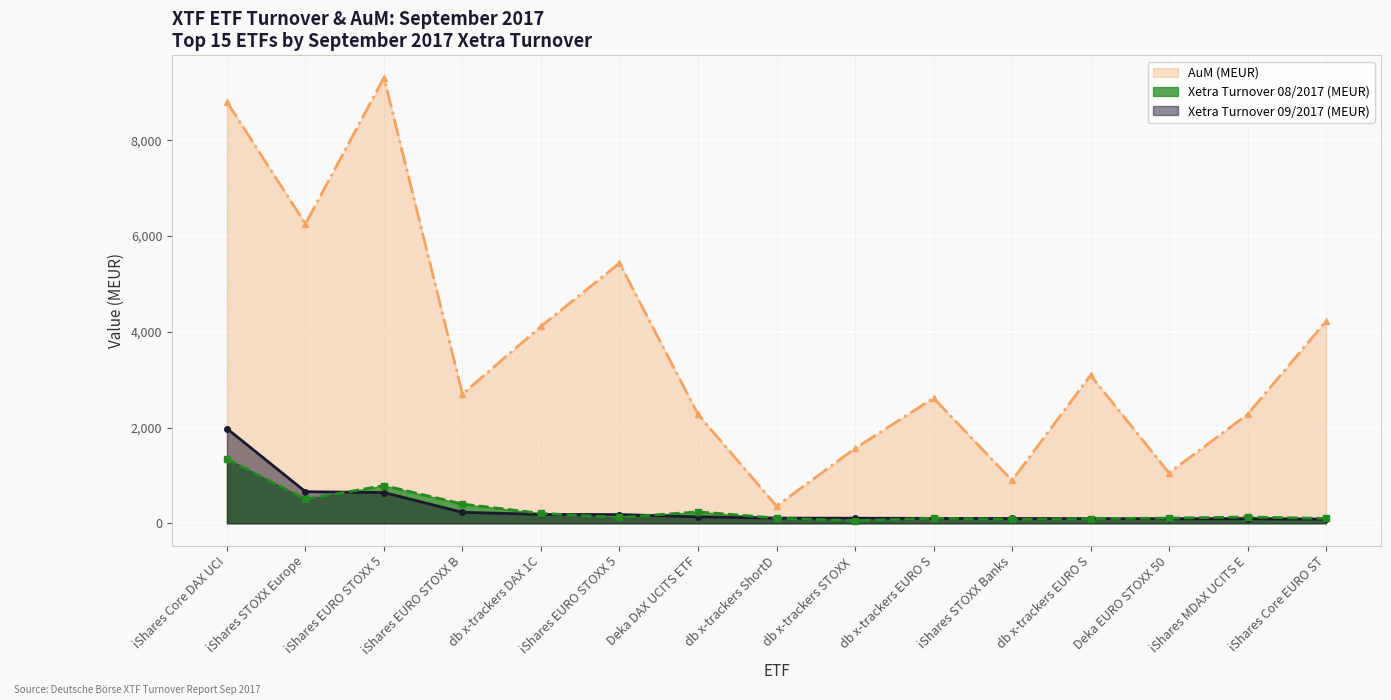

How many lines are shown in the chart?

3